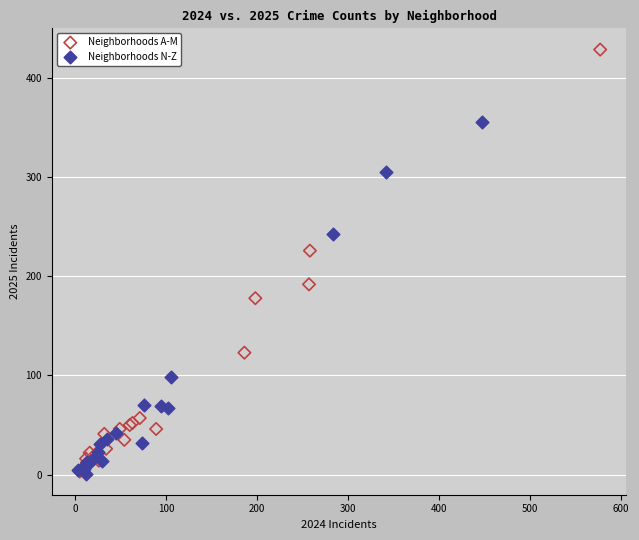

Which series has the widest spread of Y values?

Neighborhoods A-M